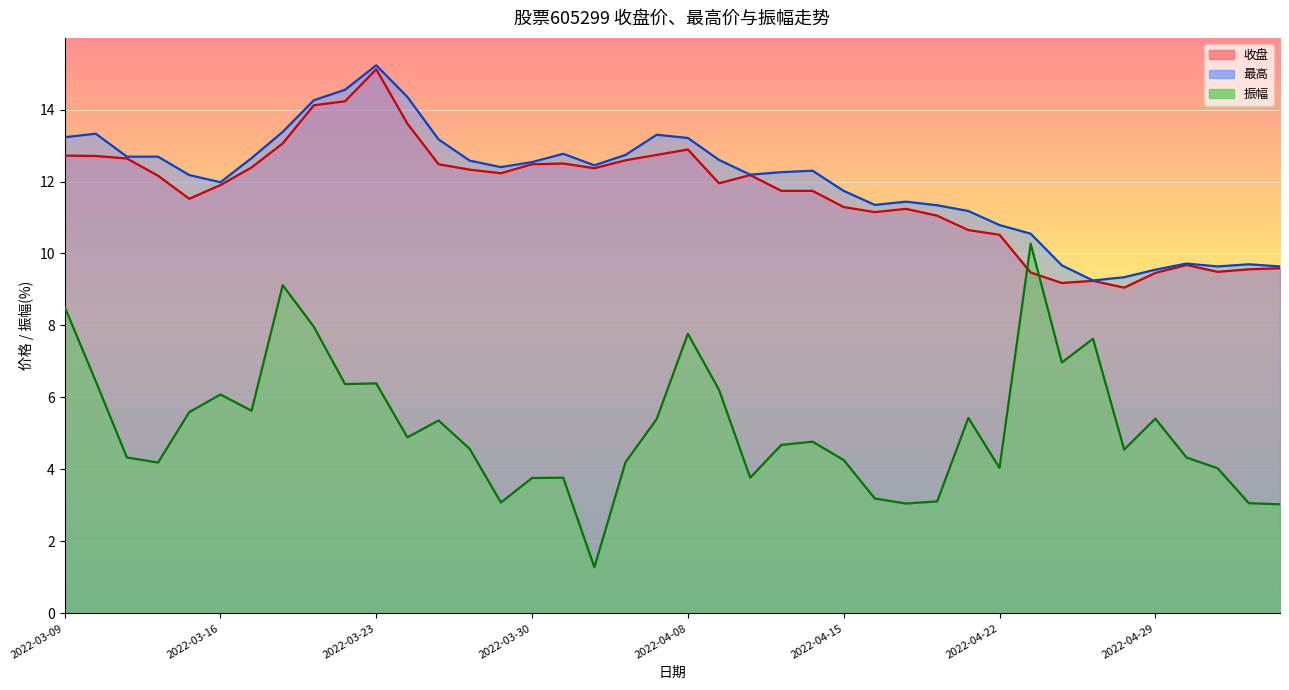

How many values in the 收盘 series exceed 12?

20